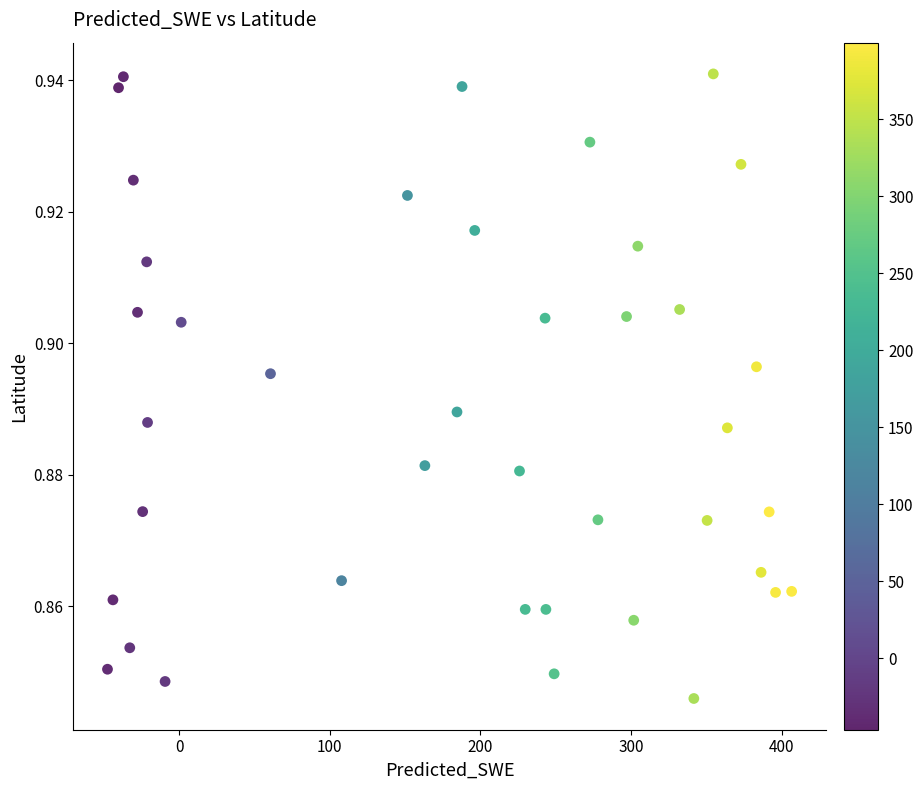

What is the range of X values (max minus min)?

454.1